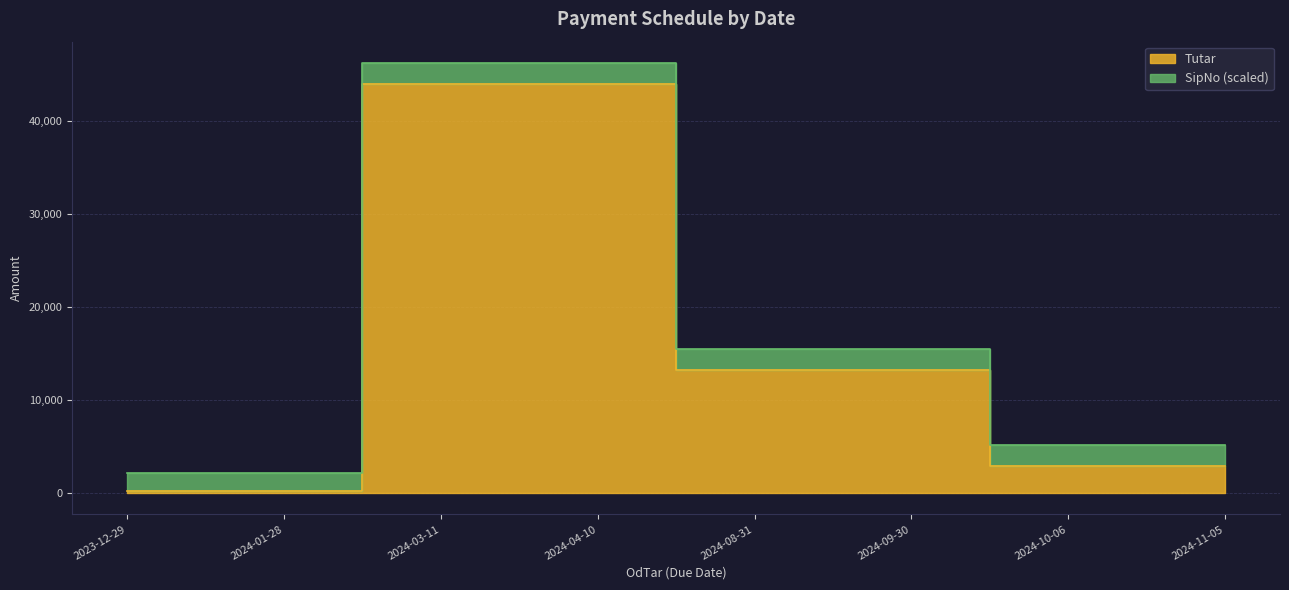

What is the smallest value displayed?

202.4